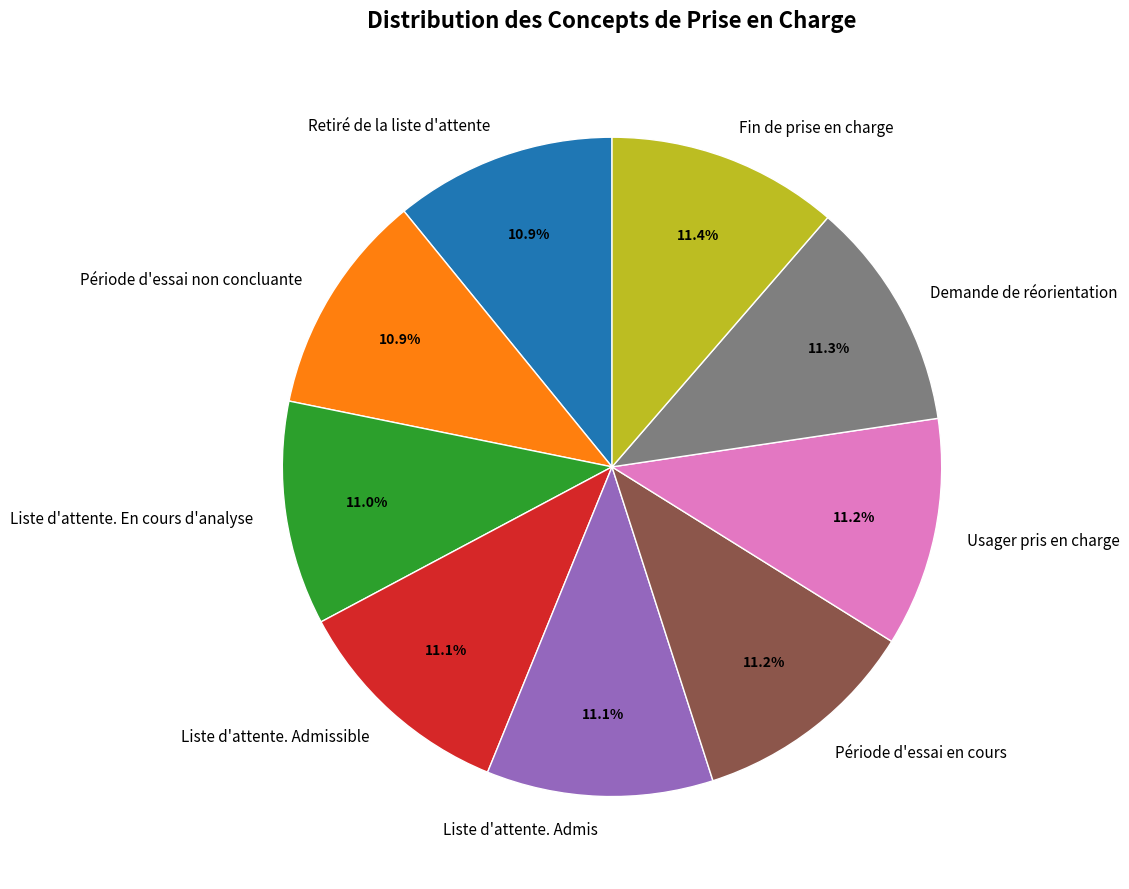

What portion of the pie excludes Période d'essai en cours?

88.8%